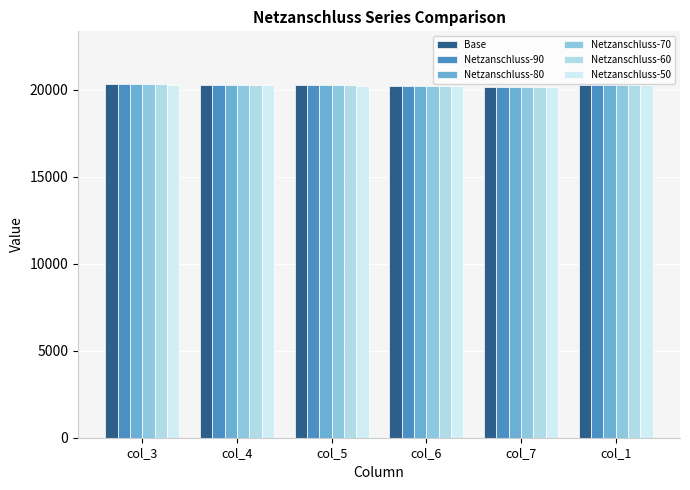

Reading left to right, what are all the values shown in this chart?

Base: col_3=20301.3	col_4=20276.3	col_5=20248.4	col_6=20217.9	col_7=20161.0	col_1=20270.7
Netzanschluss-90: col_3=20297.7	col_4=20270.4	col_5=20241.2	col_6=20209.6	col_7=20151.5	col_1=20269.5
Netzanschluss-80: col_3=20297.7	col_4=20270.4	col_5=20241.2	col_6=20209.6	col_7=20151.5	col_1=20269.5
Netzanschluss-70: col_3=20297.7	col_4=20270.4	col_5=20241.2	col_6=20209.6	col_7=20151.5	col_1=20269.5
Netzanschluss-60: col_3=20297.7	col_4=20270.4	col_5=20241.2	col_6=20209.6	col_7=20151.5	col_1=20269.5
Netzanschluss-50: col_3=20290.4	col_4=20256.0	col_5=20230.5	col_6=20202.2	col_7=20150.4	col_1=20269.5